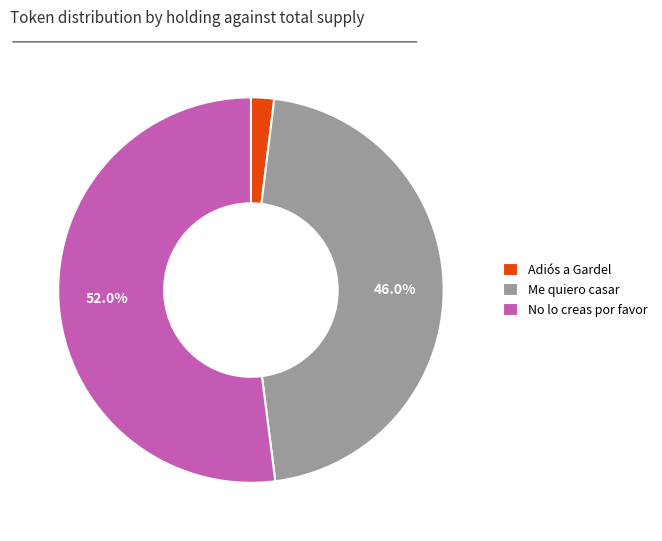

Does any single category account for the majority?

Yes